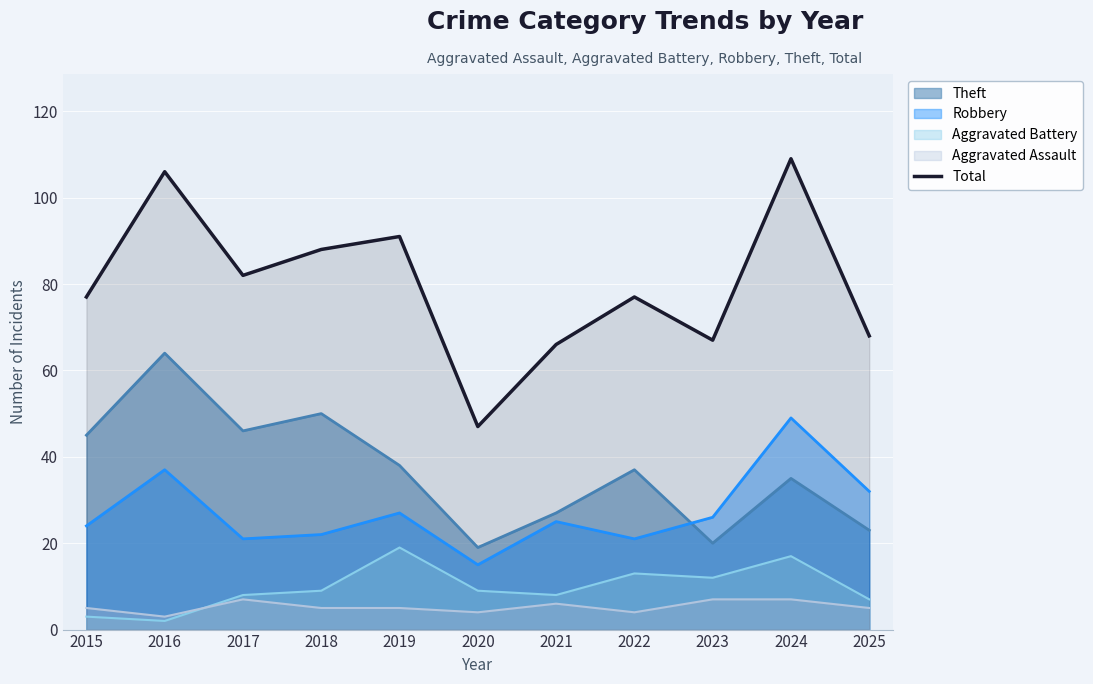

What is the difference between the maximum and minimum values?

62